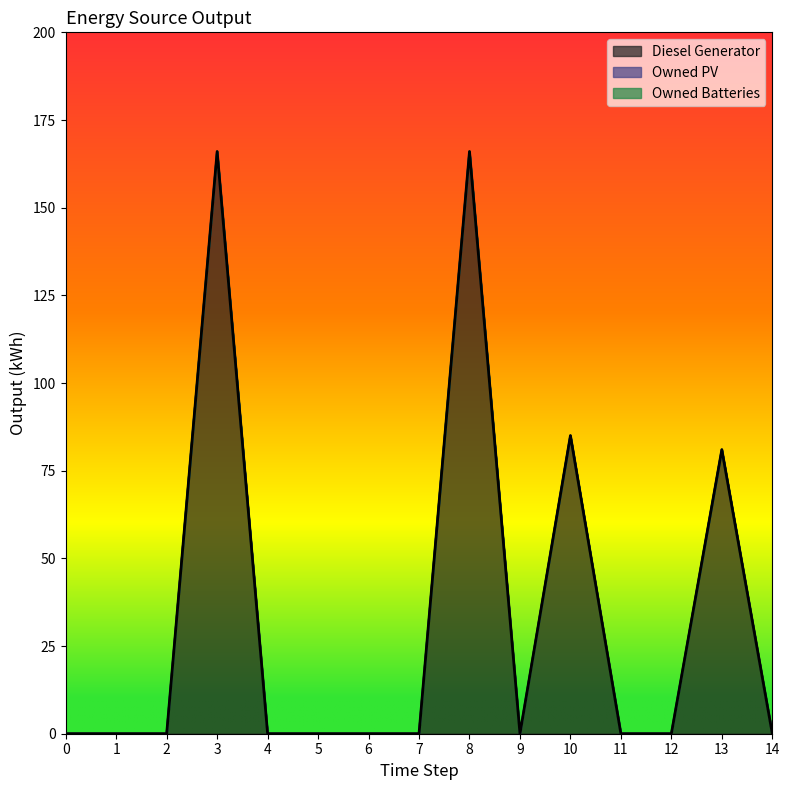

Which series has the largest total across all categories?

Diesel Generator